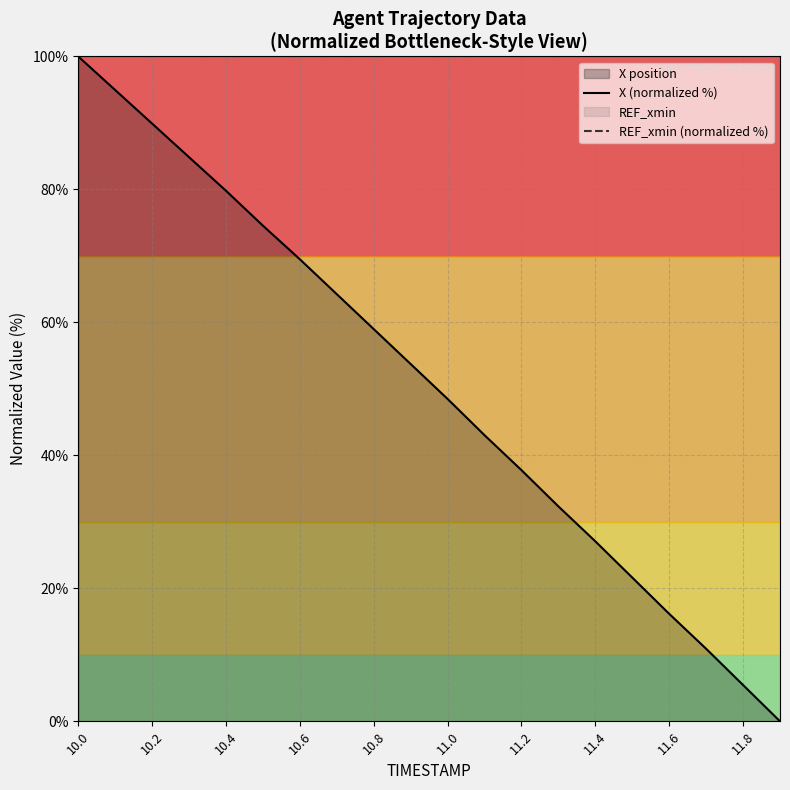

Reading left to right, what are all the values shown in this chart?

X (normalized %): 100.0	94.9	89.9	84.8	79.8	74.5	69.5	64.2	59.0	53.7	48.5	43.0	37.8	32.3	27.1	21.6	16.2	10.9	5.5	0.0
REF_xmin (normalized %): 100.0	100.0	100.0	100.0	100.0	100.0	100.0	100.0	100.0	100.0	100.0	100.0	100.0	100.0	100.0	100.0	100.0	100.0	100.0	100.0